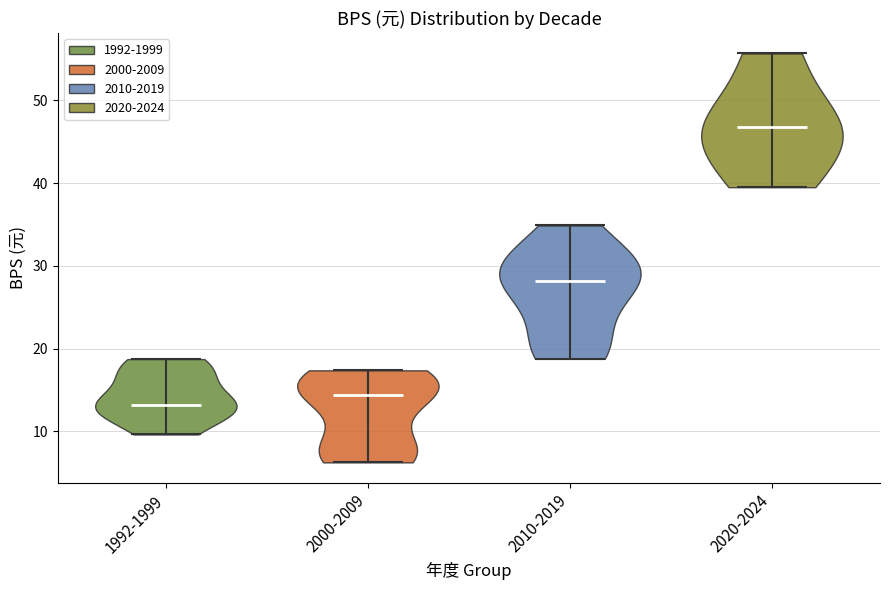

Where does the median line of the violin for 2020-2024 sit on the y-axis? The values are not printed on the chart, so give them approximately, as read against the axis.

47